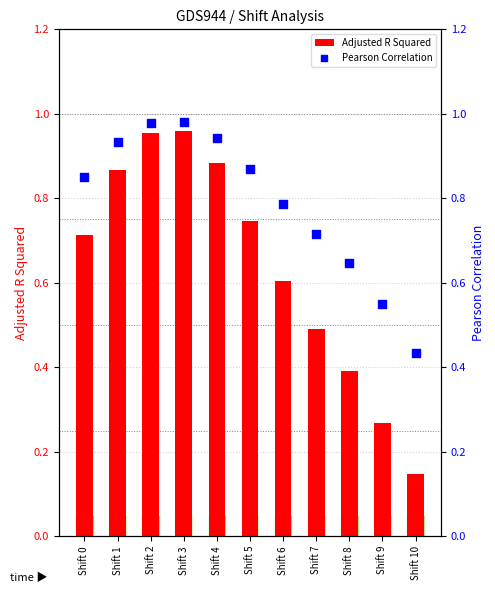

What is the total value across all series at Shift 6?

1.4